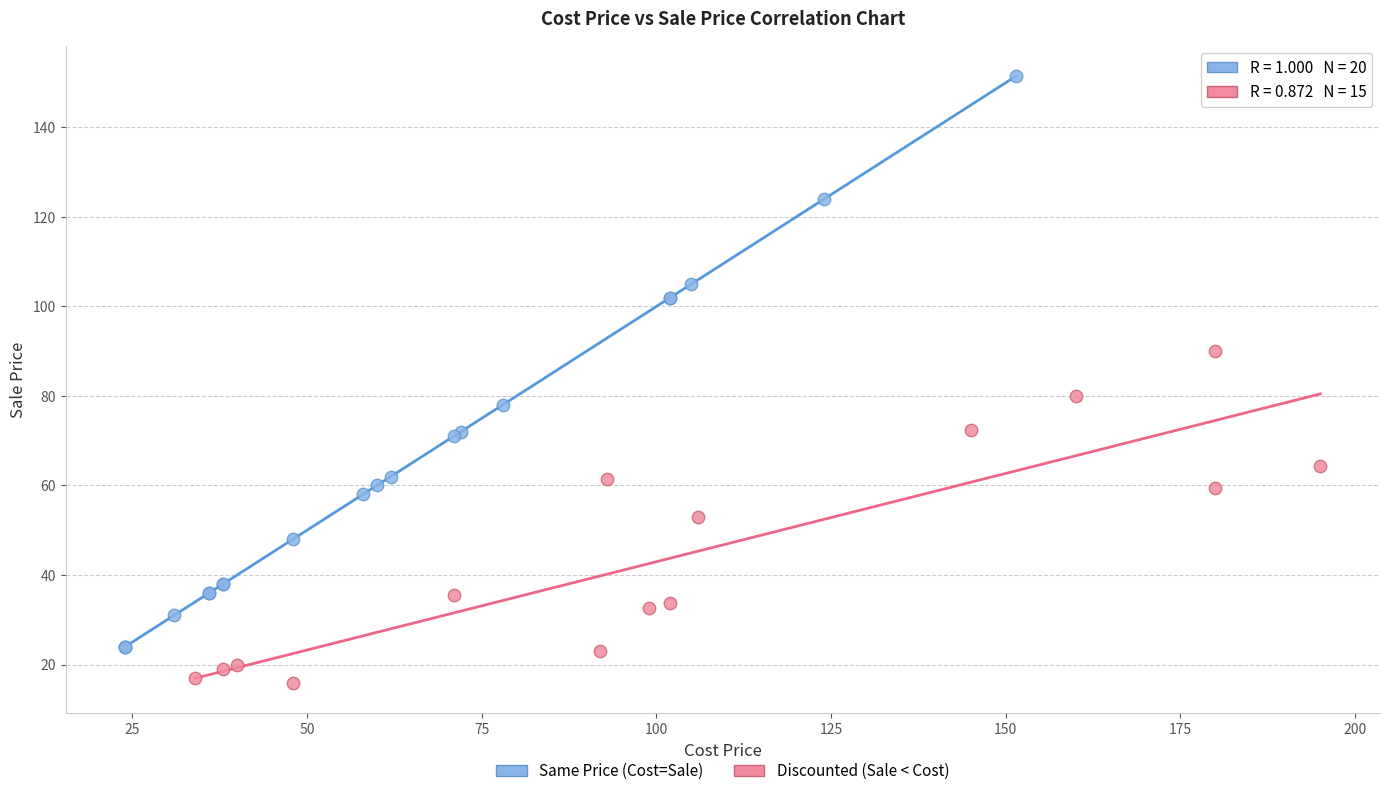

Which series reaches the minimum Y coordinate?

Discounted (Sale < Cost)